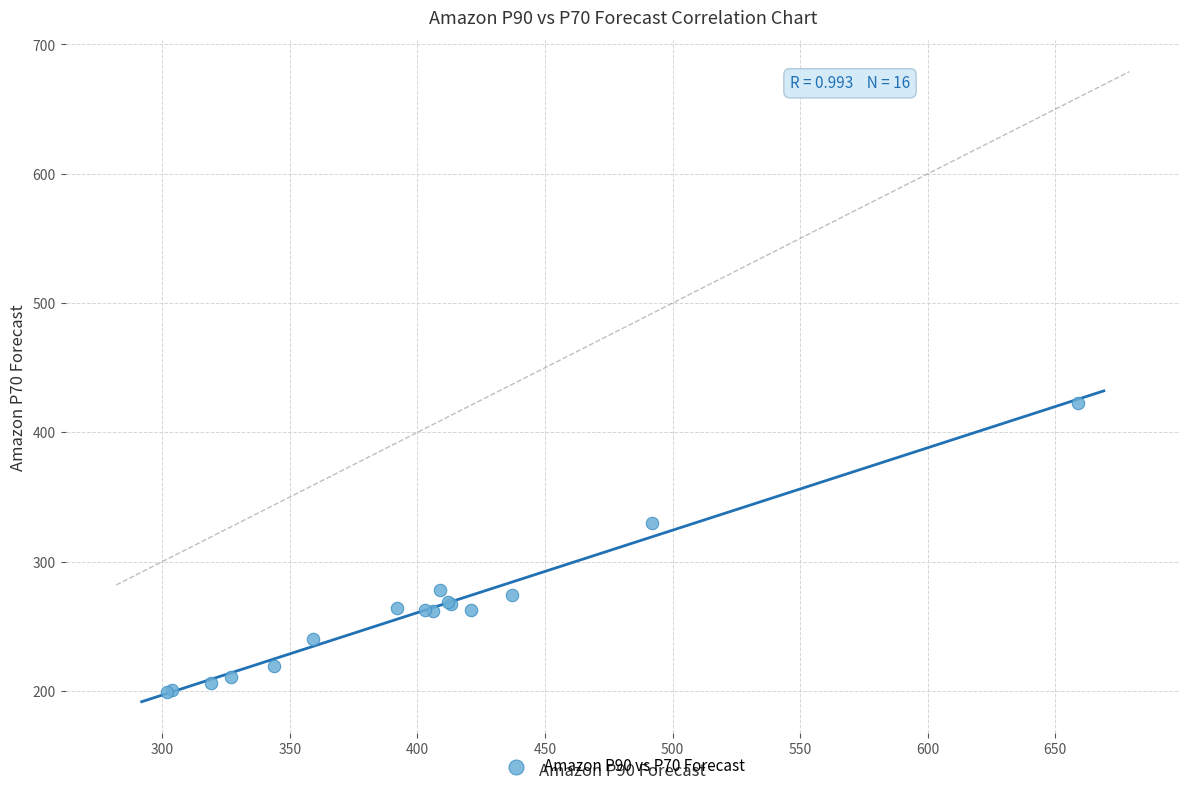

What Y value in the scatter plot is closest to 311?

330